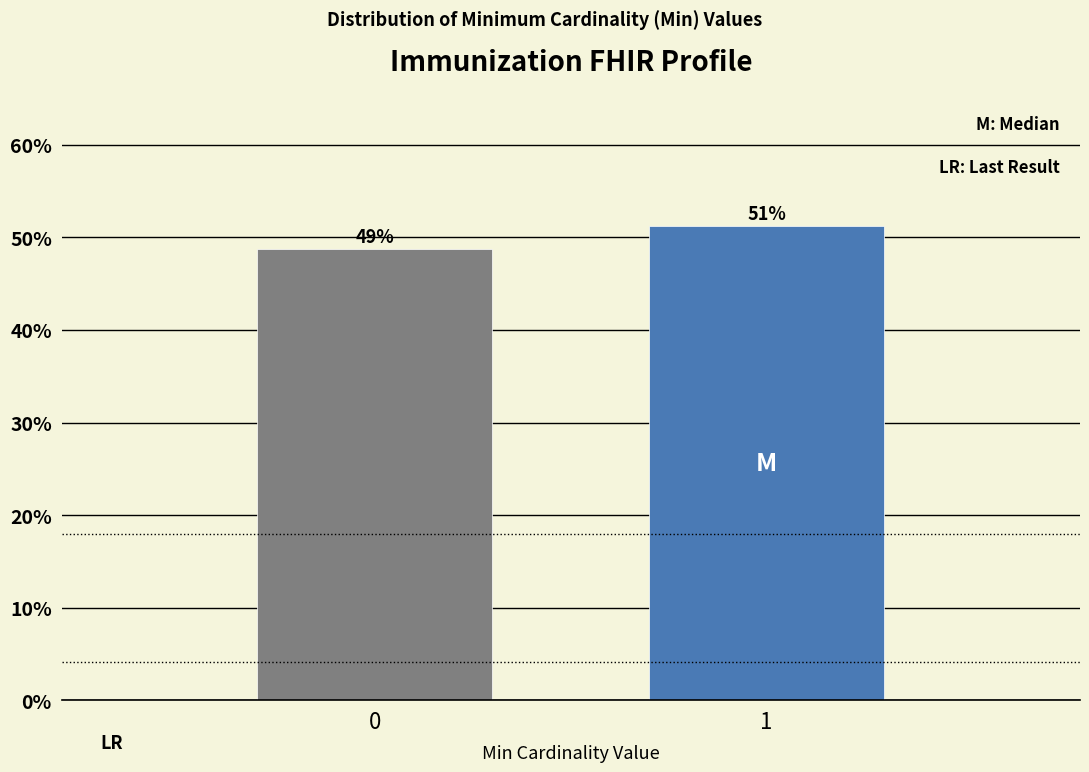

What is the minimum value shown in the chart?

48.8